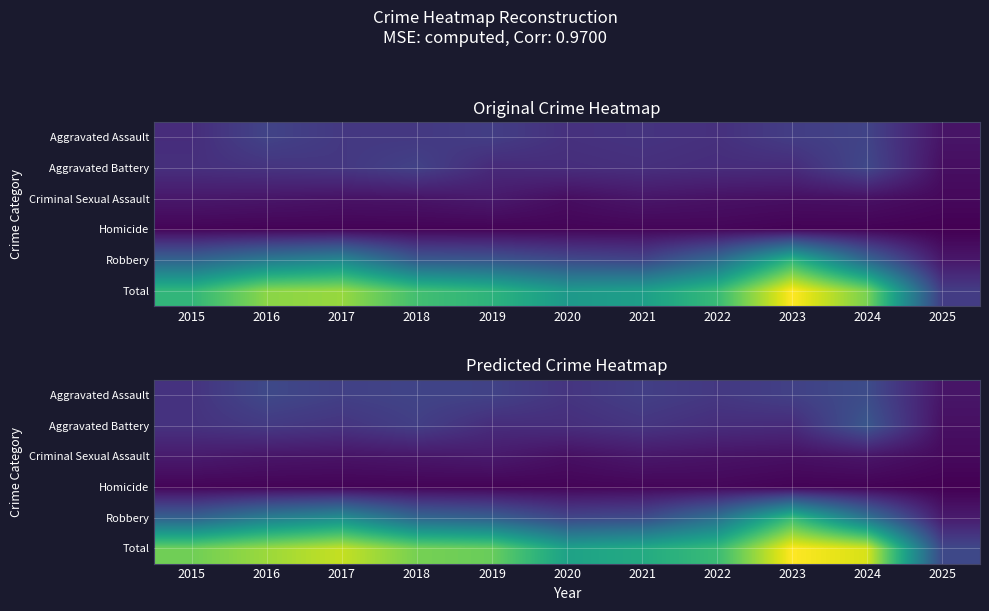

What is the difference between the second highest and second lowest values in the Robbery series?

111.2